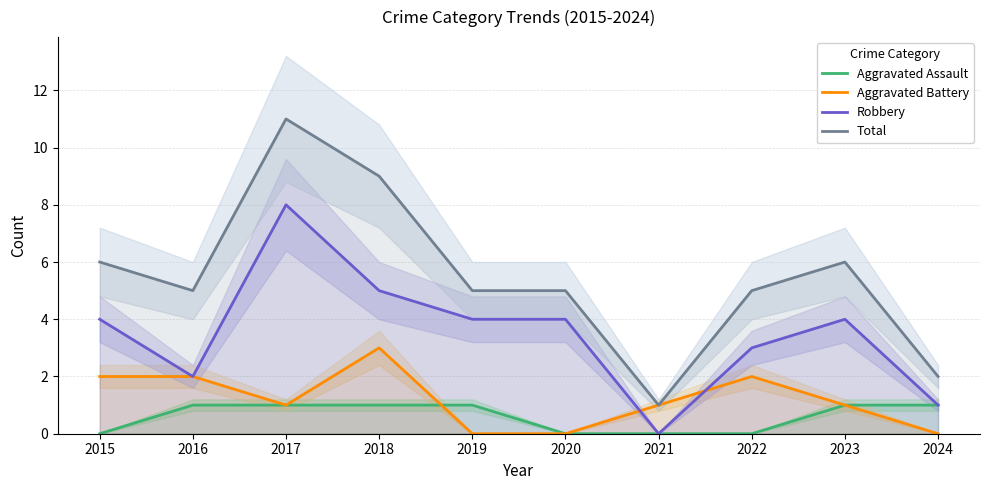

Reading right to left, what are all the values shown in this chart?

Aggravated Assault: 1	1	0	0	0	1	1	1	1	0
Aggravated Battery: 0	1	2	1	0	0	3	1	2	2
Robbery: 1	4	3	0	4	4	5	8	2	4
Total: 2	6	5	1	5	5	9	11	5	6